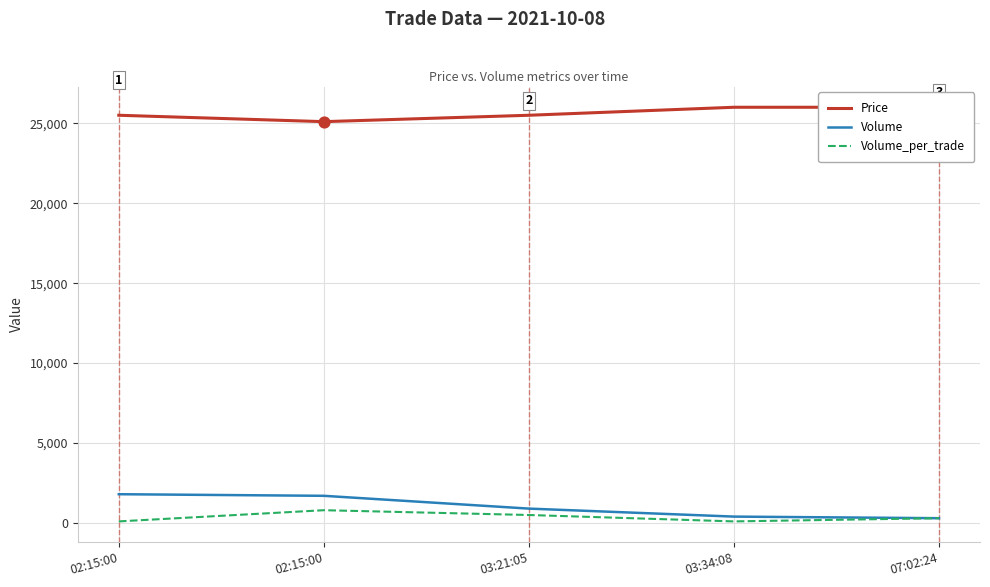

At how many categories does at least one series exceed 7453?

5